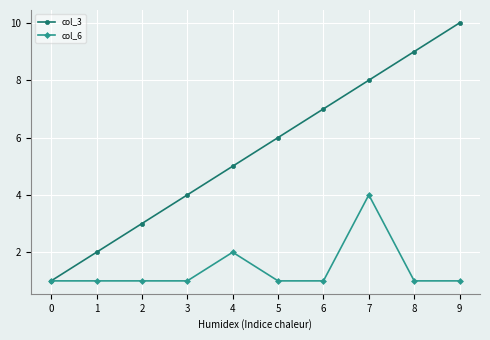

Which series has the largest range (max minus min)?

col_3